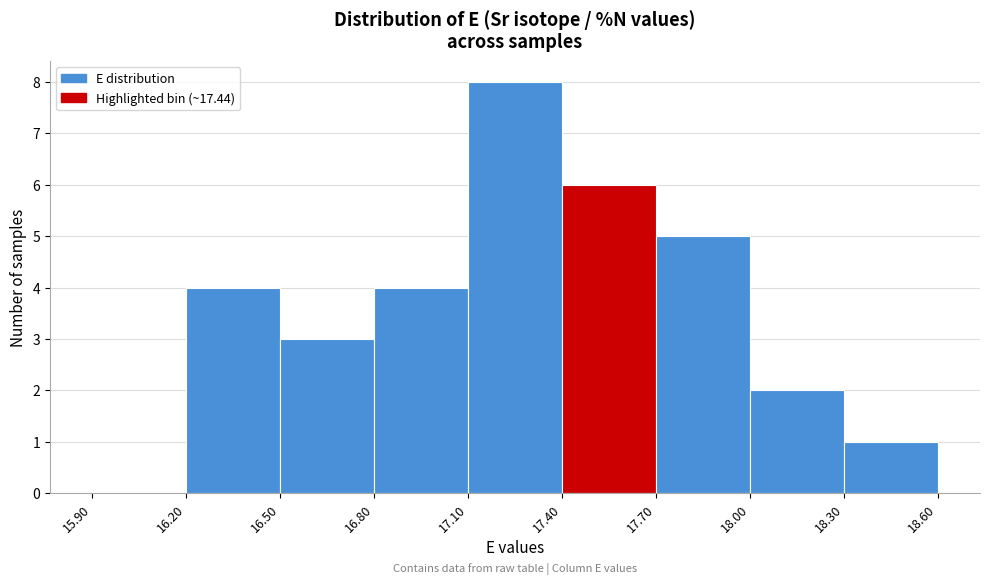

Reading left to right, transcribe this chart: for each bar, give the range it covers on the x-axis and its height. The values are not printed on the chart, so give them approximately, as read against the axis.

15.90 to 16.20: 0
16.20 to 16.50: 4
16.50 to 16.80: 3
16.80 to 17.10: 4
17.10 to 17.40: 8
17.40 to 17.70: 6
17.70 to 18.00: 5
18.00 to 18.30: 2
18.30 to 18.60: 1